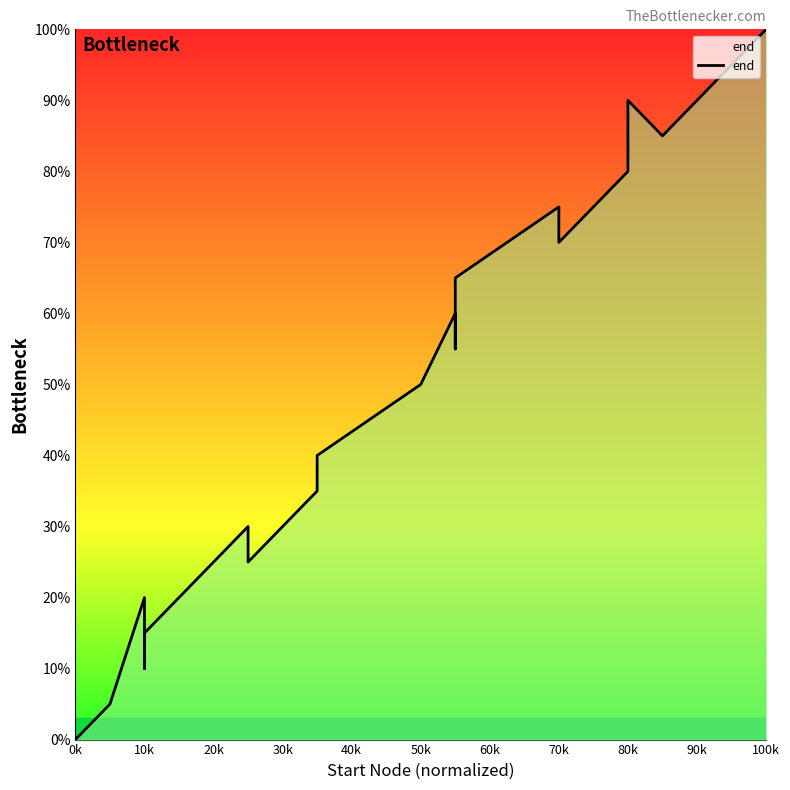

How many values are above zero?

19